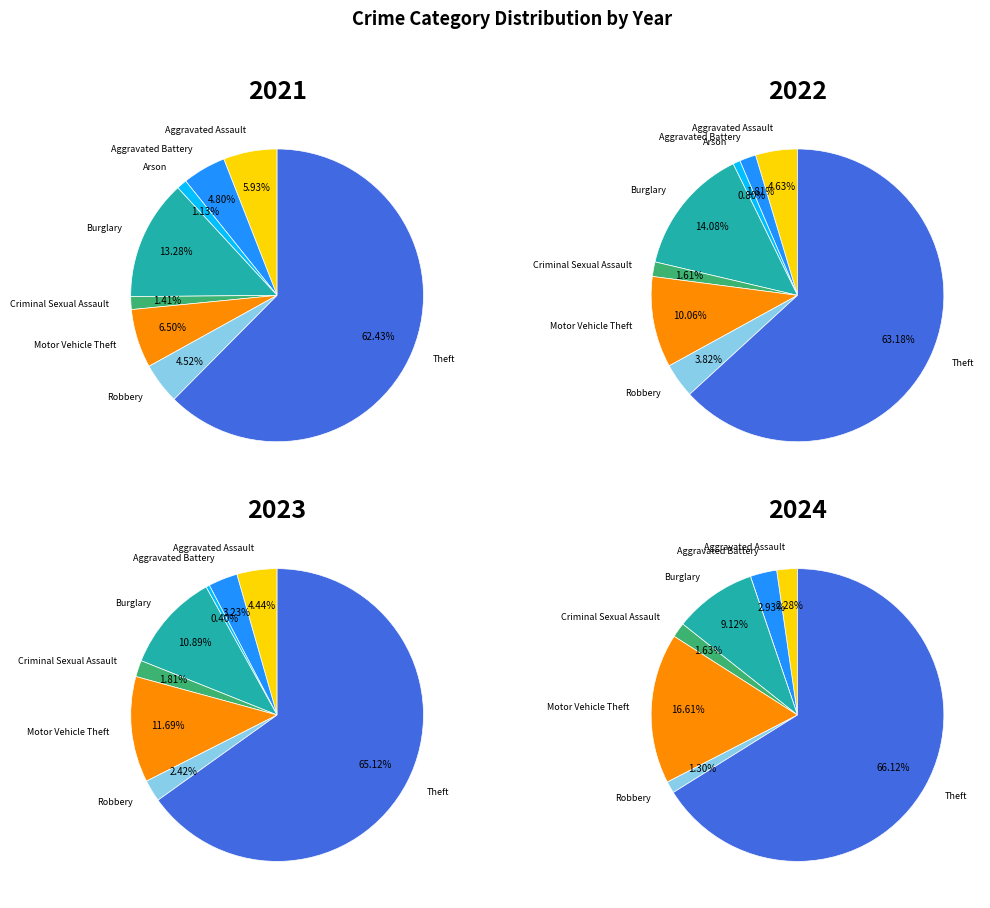

To the nearest percent, what is the difference between the largest and smallest slice percentages?

65%